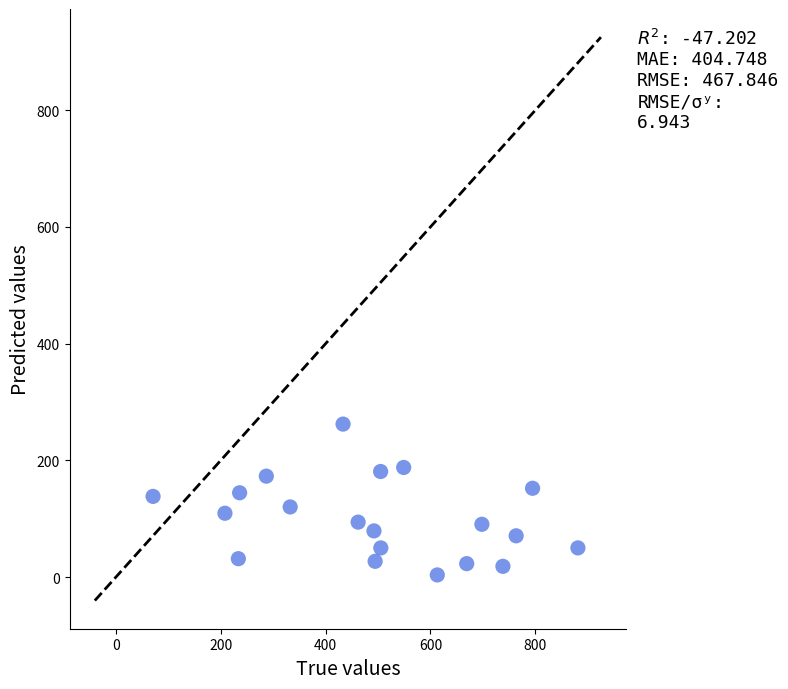

What is the range of X values (max minus min)?

810.4